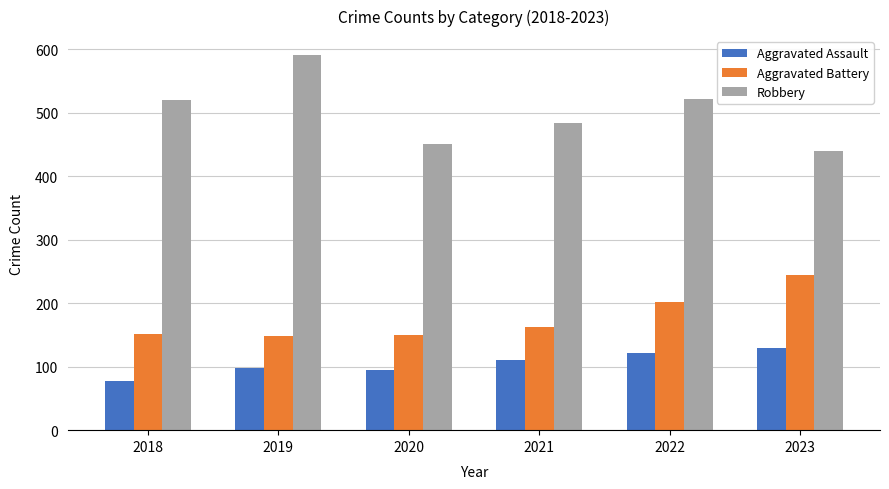

At which category does the chart reach its minimum across all series?

2018